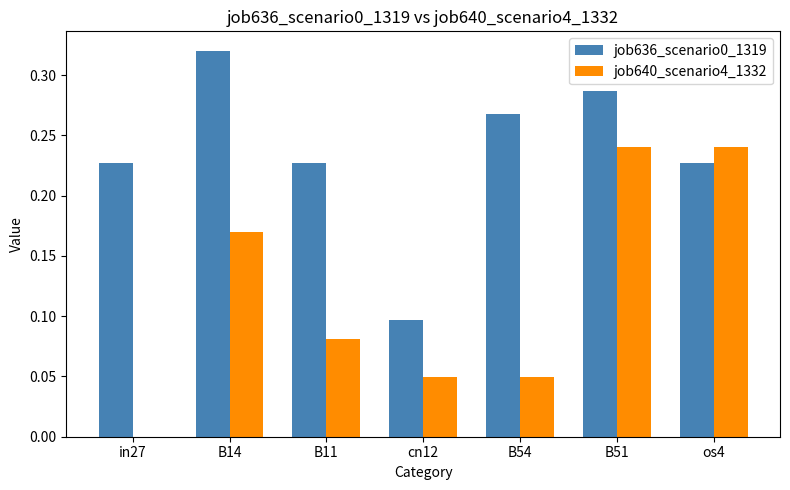

What is the sum of all job640_scenario4_1332 values?

0.8